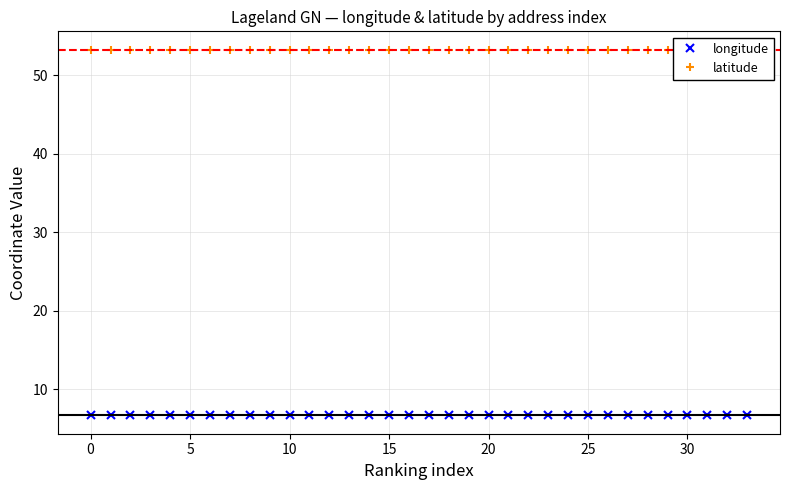

The value of longitude at 27 is 6.7. True or false?

True